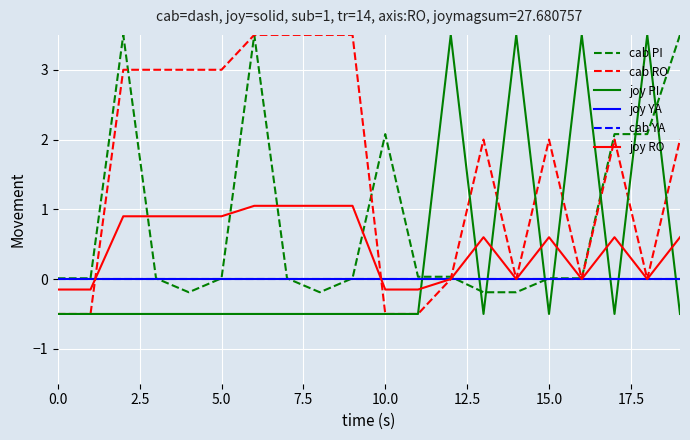

Is this an area chart (filled region under the line)?

No